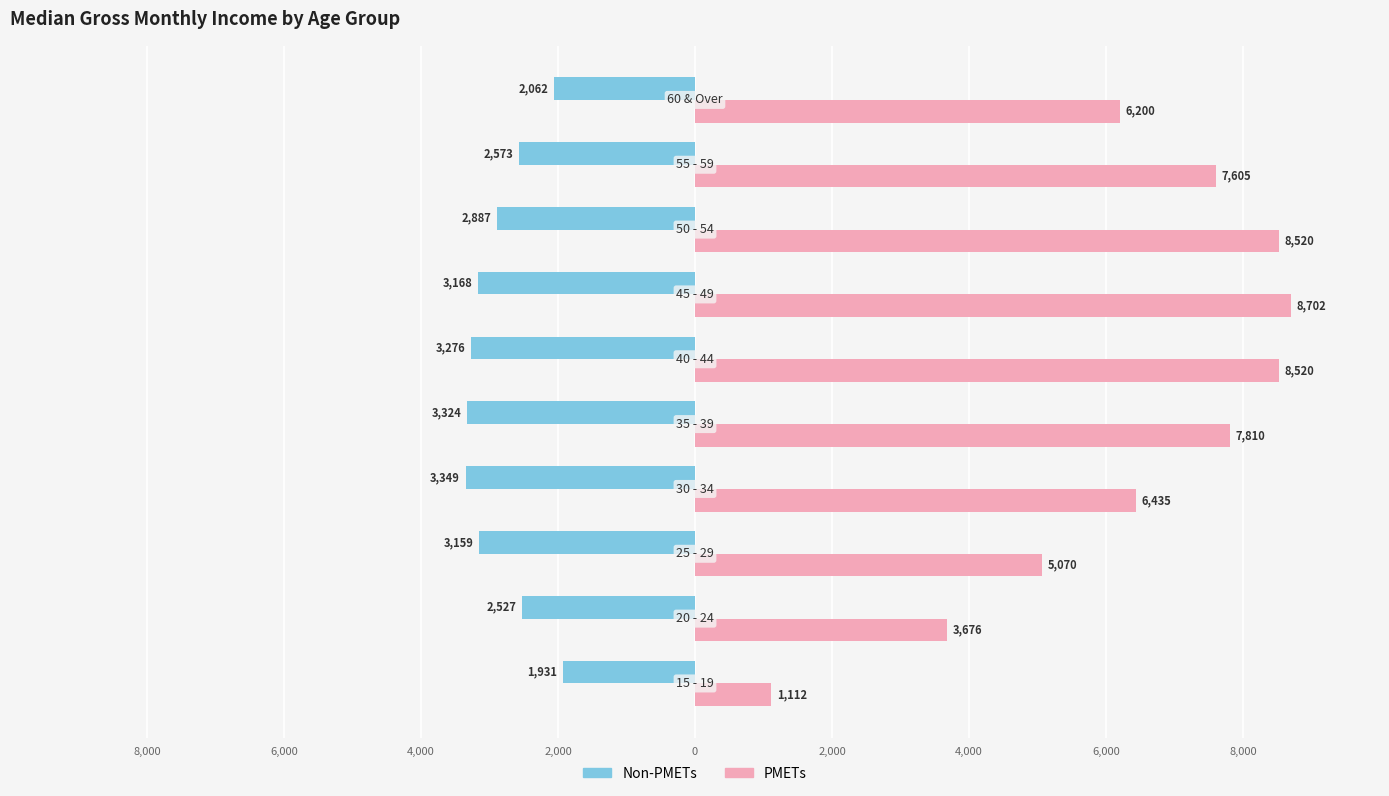

What are all the series names shown in the legend?

Non-PMETs, PMETs